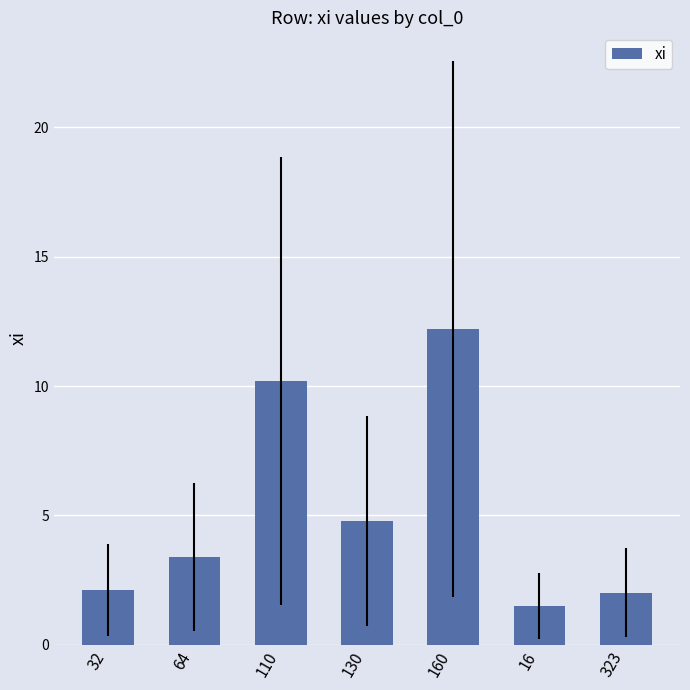

The chart shows a value of 8.2 at 160. True or false?

False